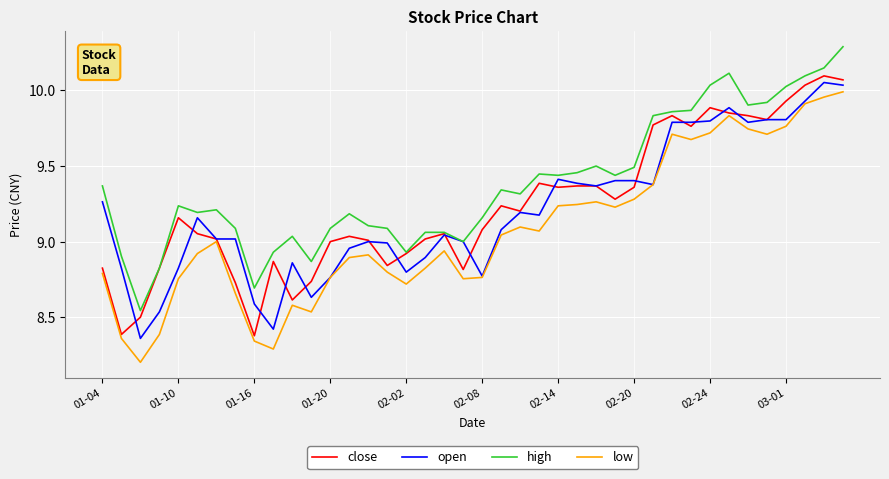

What is the difference between the maximum and second lowest values in the high series?

1.6